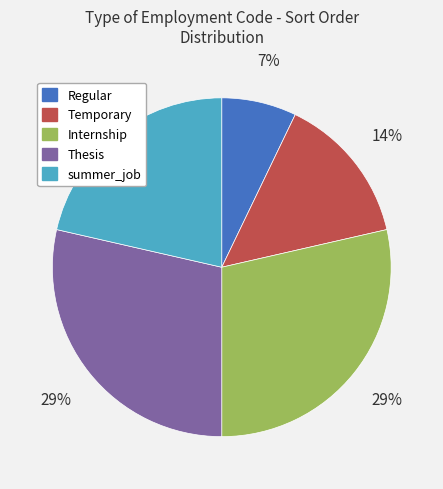

Count the number of slices in the pie.

5